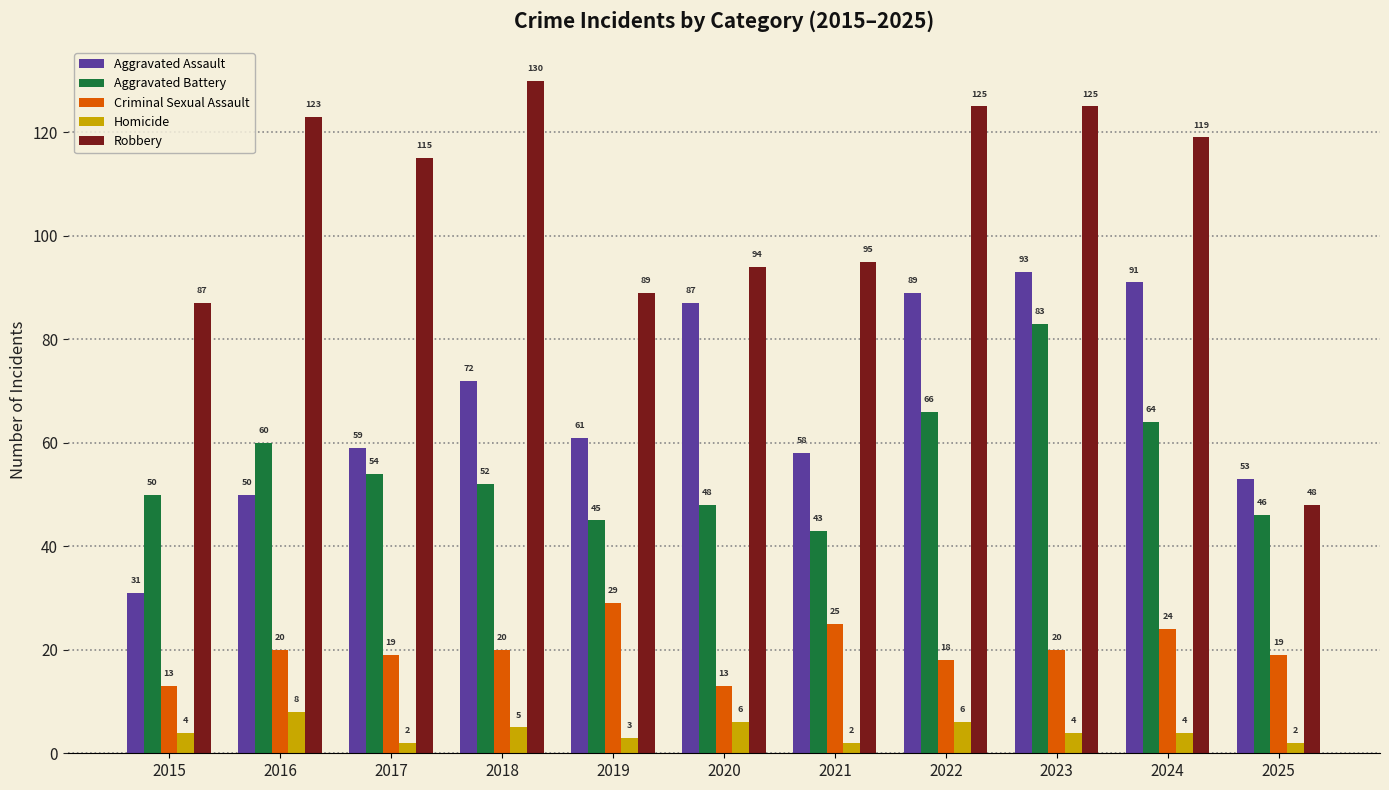

Is it true that Robbery equals 134 at 2021?

False